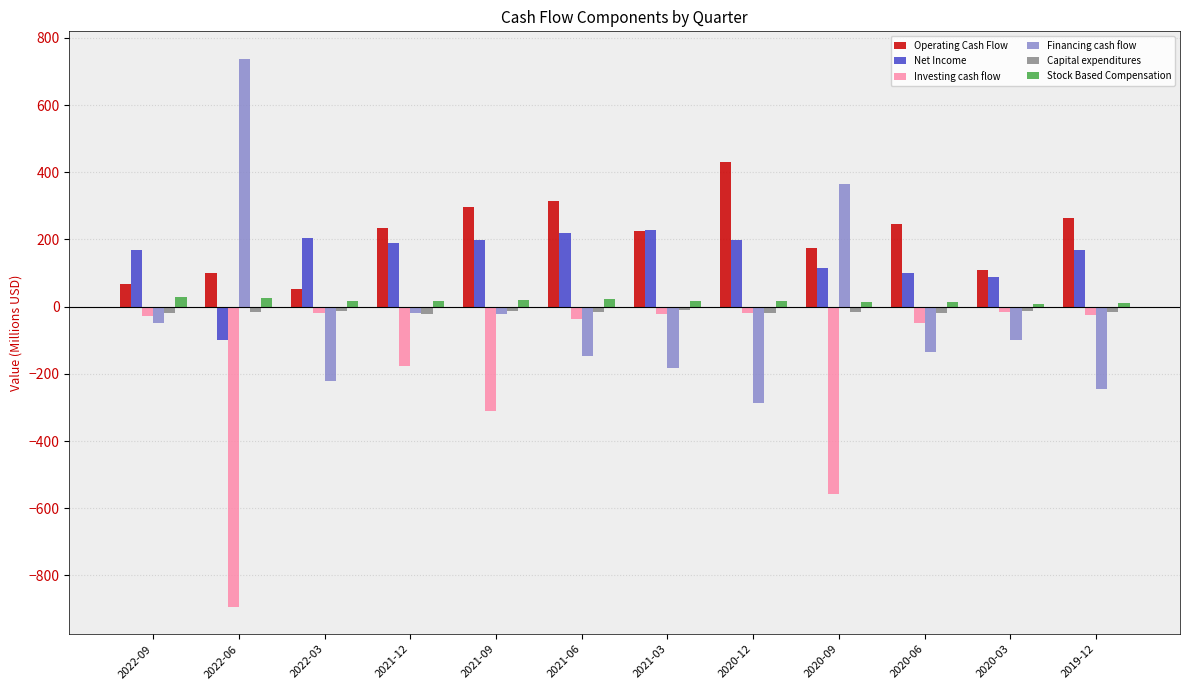

Is the value of Capital expenditures at 2021-12 greater than the value of Financing cash flow at 2021-06?

Yes